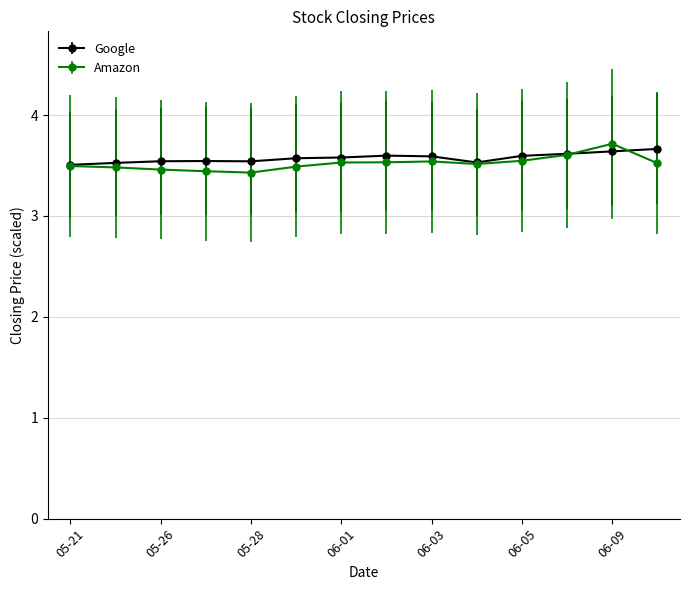

How many Amazon values are between 3 and 4?

14